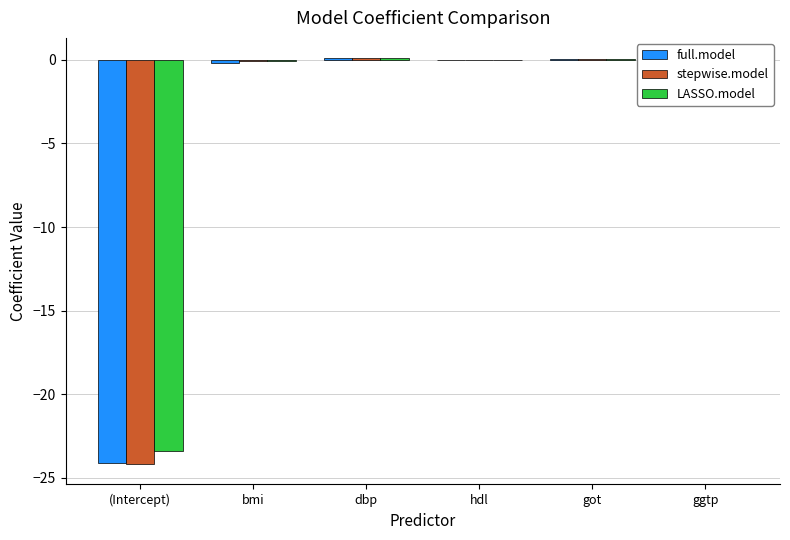

Is it true that full.model equals -24.1 at (Intercept)?

True